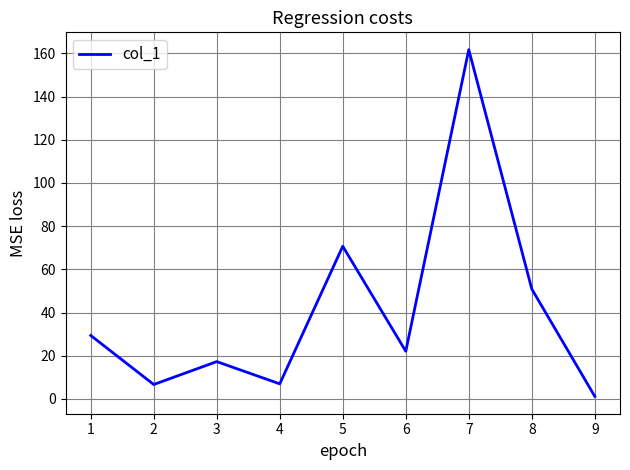

What is the change in value from 1 to 2?

-22.7